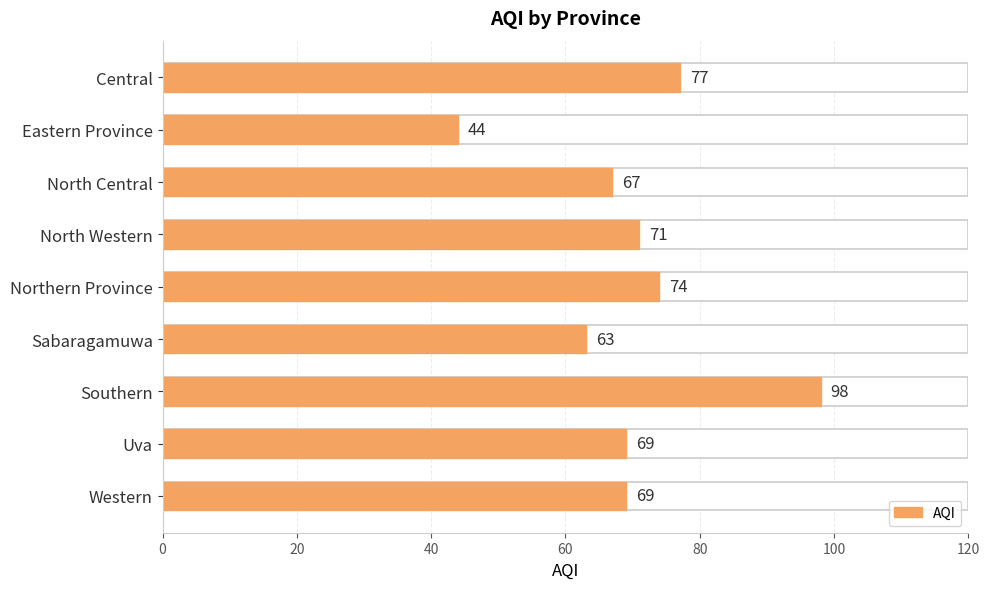

How many values are below 69?

3